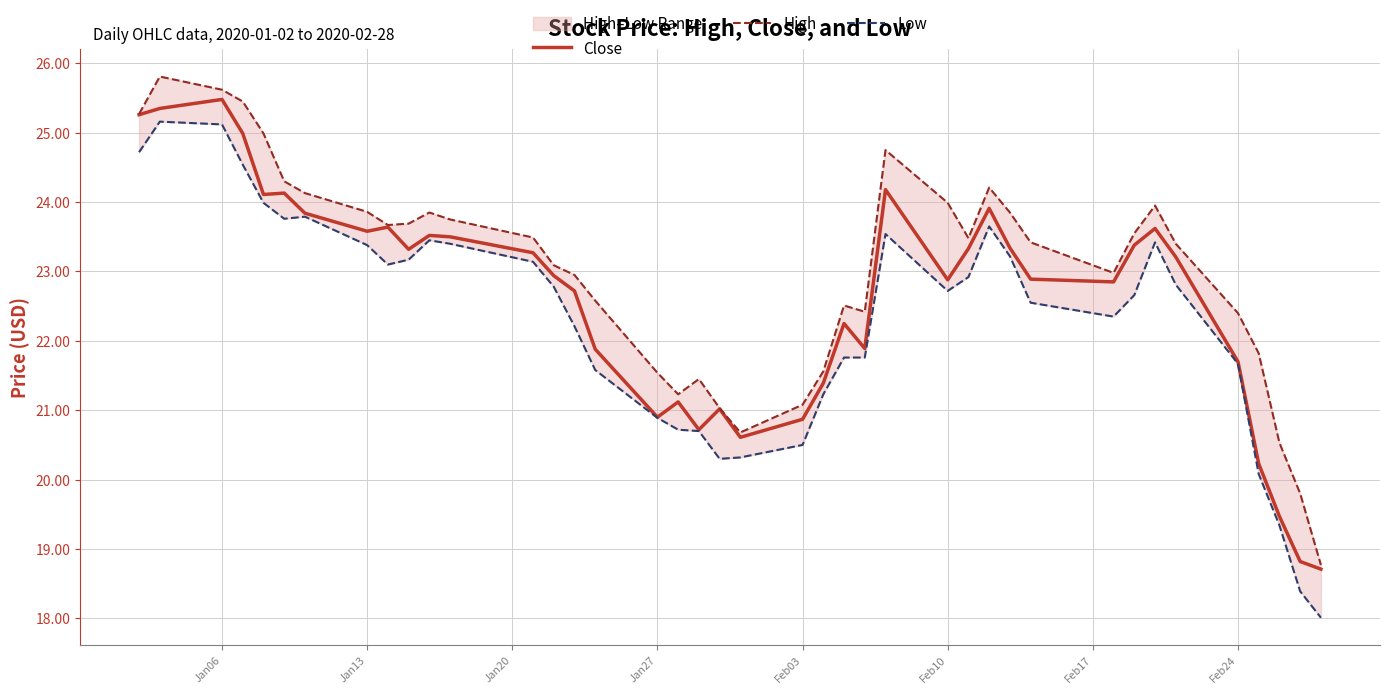

What is the greatest value displayed?

25.8